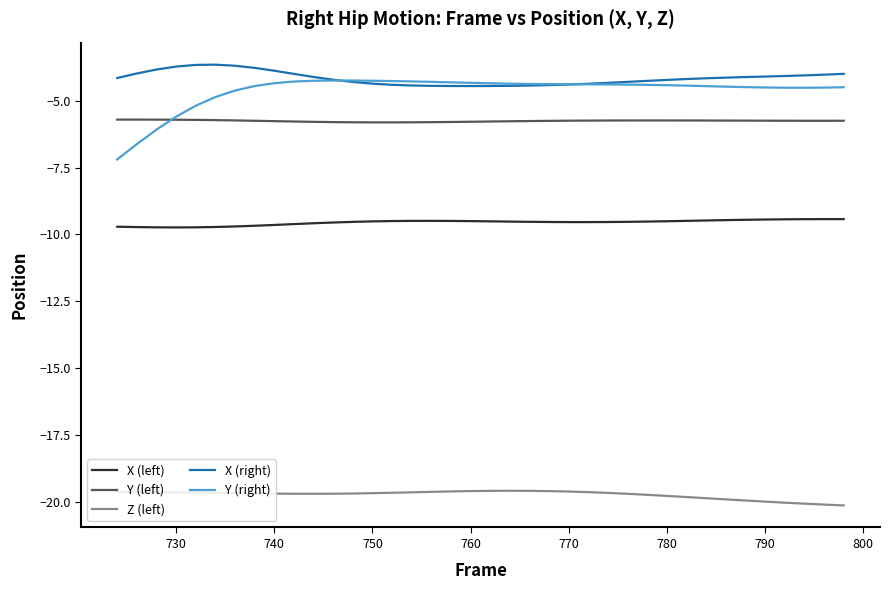

Which series has the widest spread of values?

Y (right)